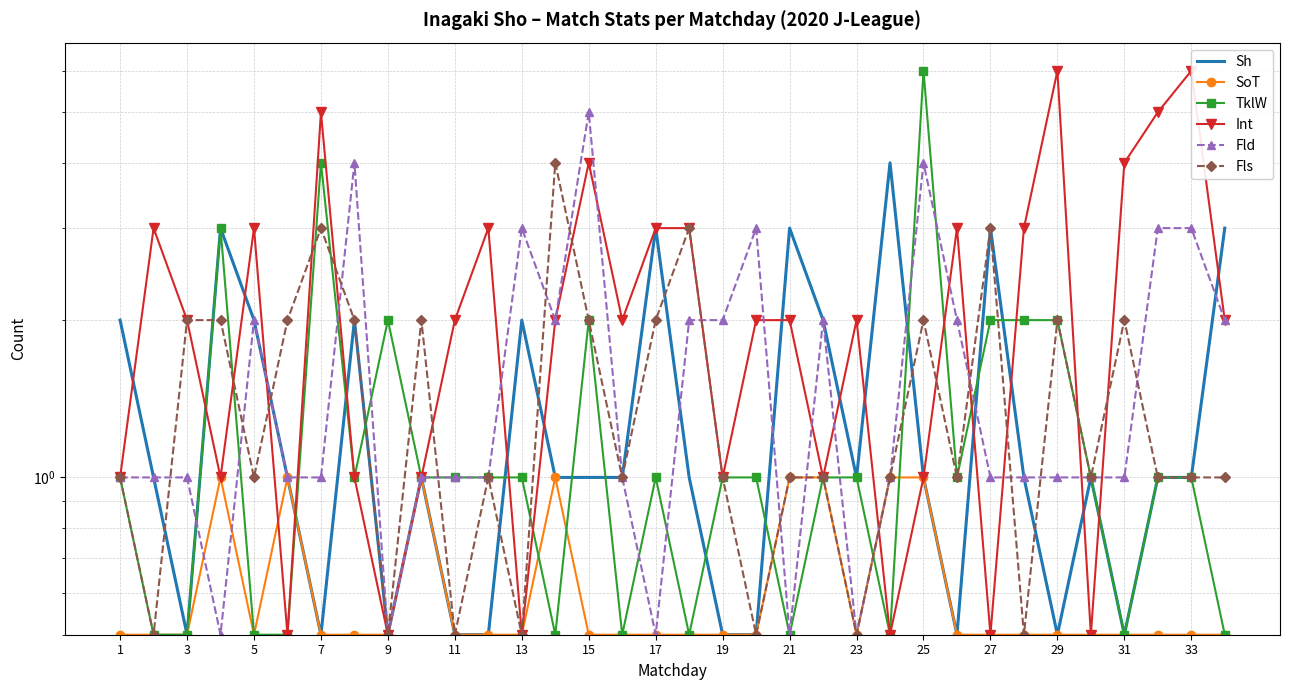

How many times do SoT and Fld cross each other?

4